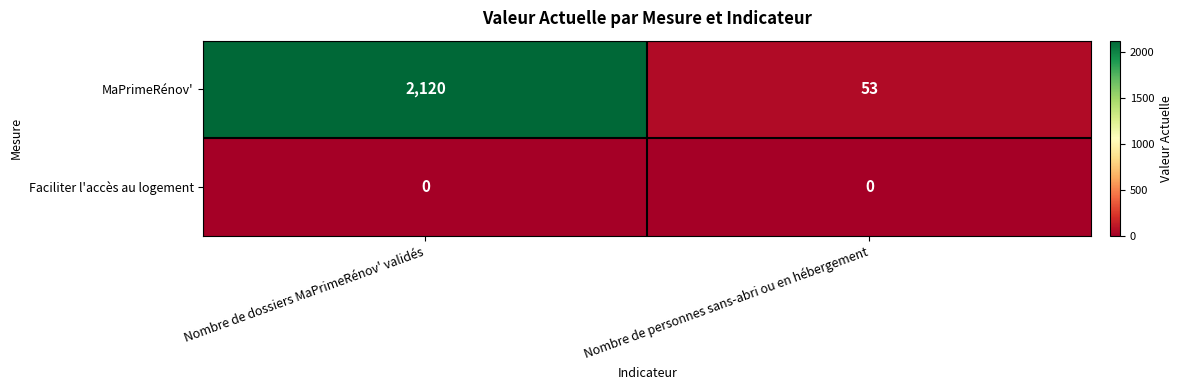

Which series has the largest total across all categories?

MaPrimeRénov'